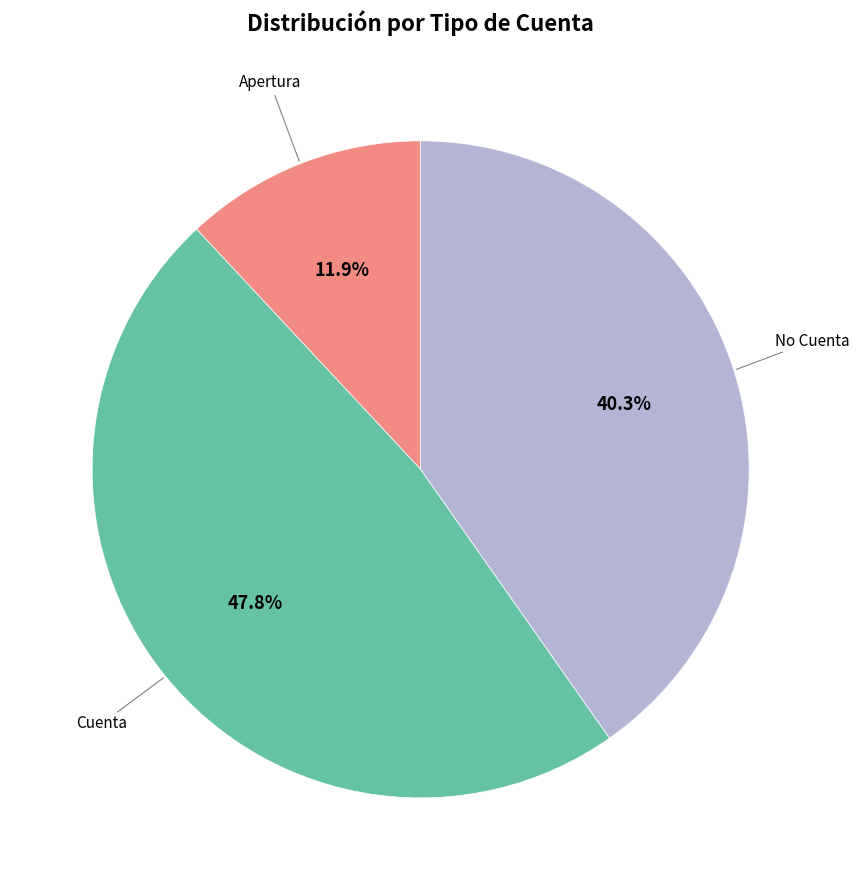

To the nearest percent, what portion does No Cuenta represent?

40%